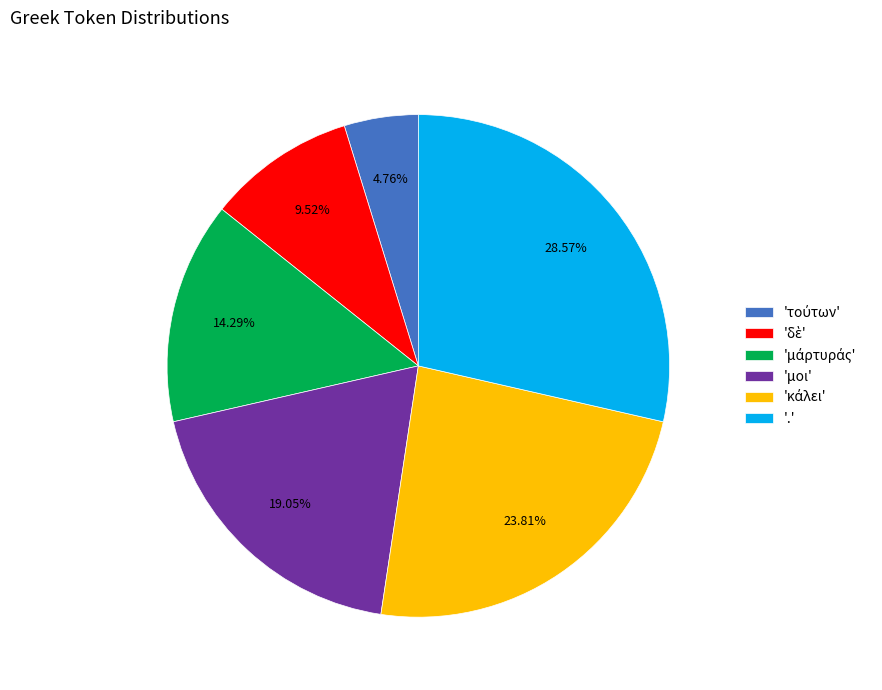

Which slice is the largest?

'.'